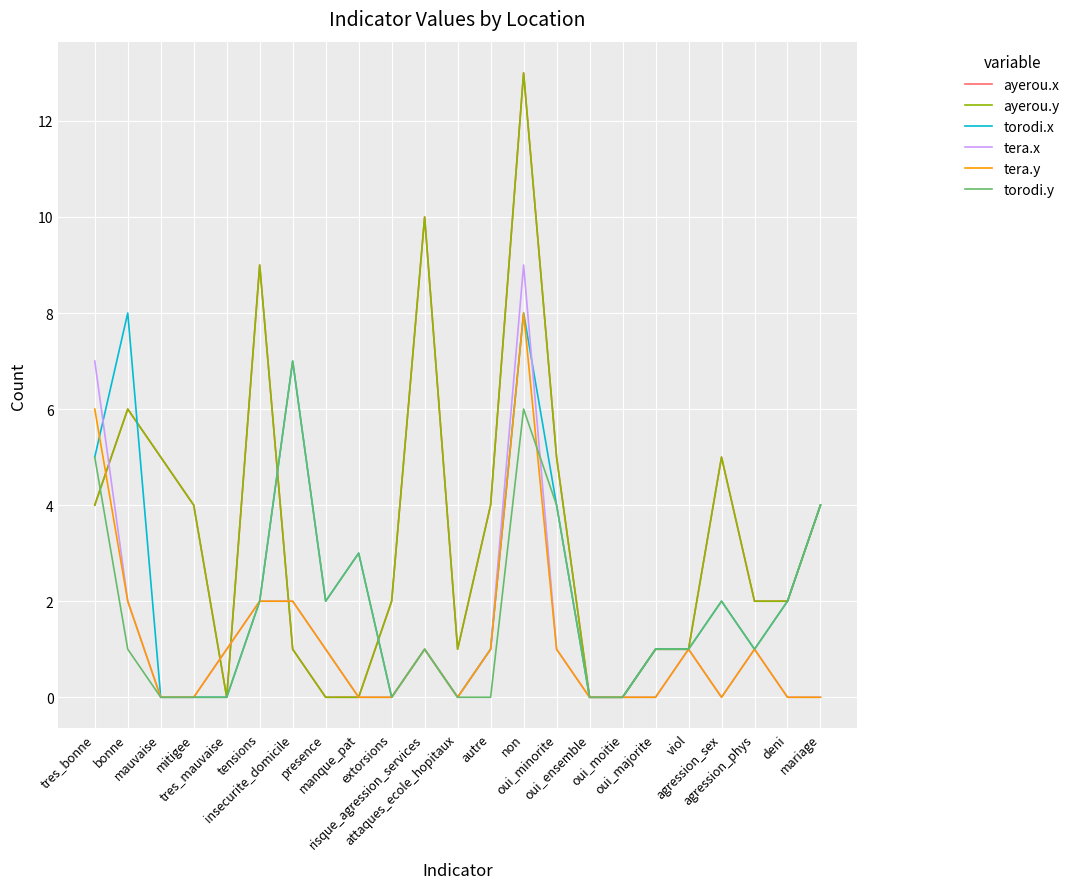

At which label is torodi.y closest to 3?

manque_pat